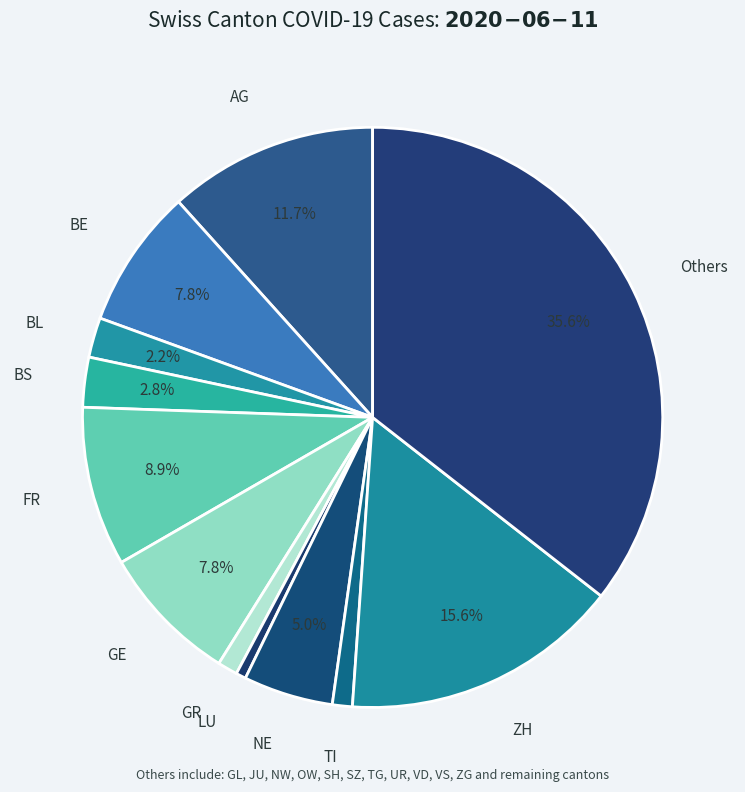

To the nearest percent, what is the average slice percentage?

8%